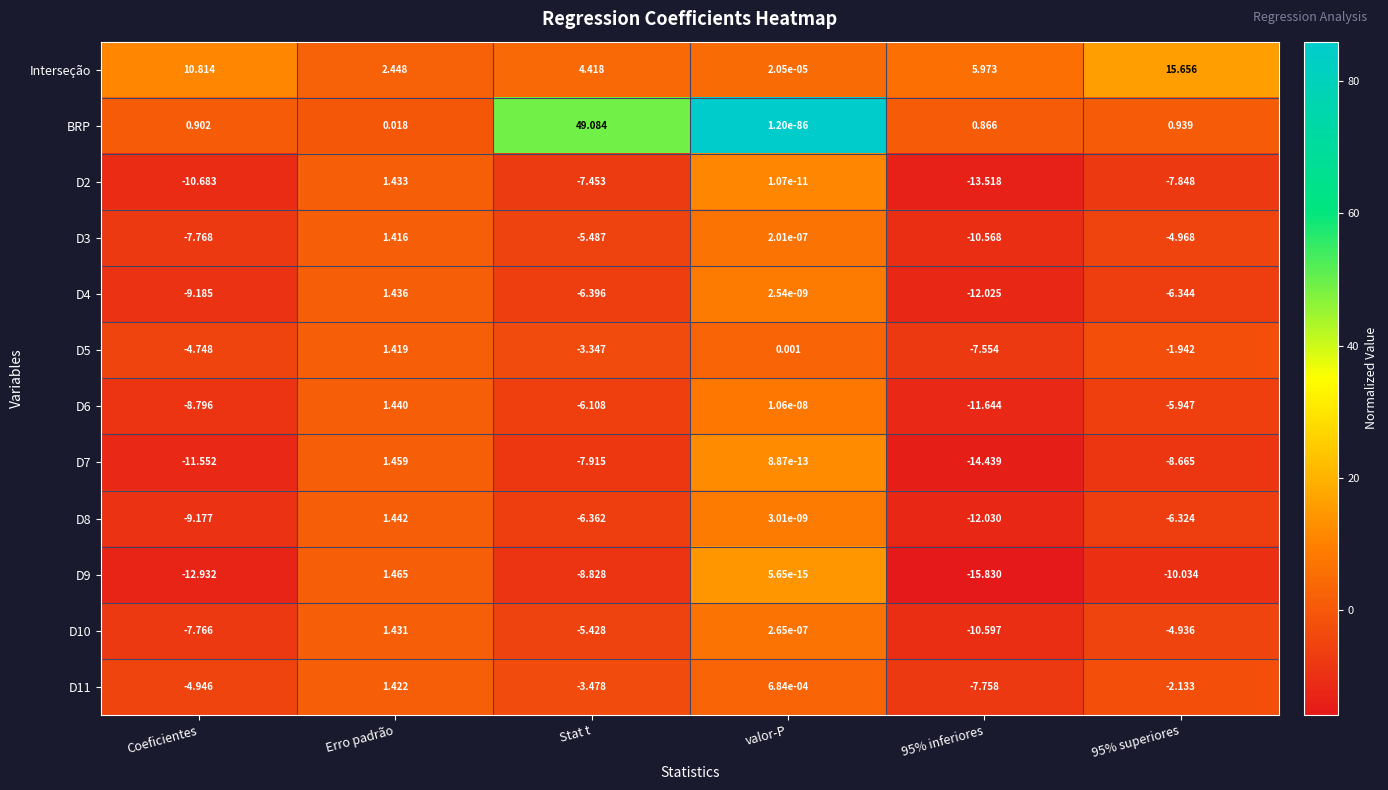

At which label does BRP reach its minimum?

valor-P